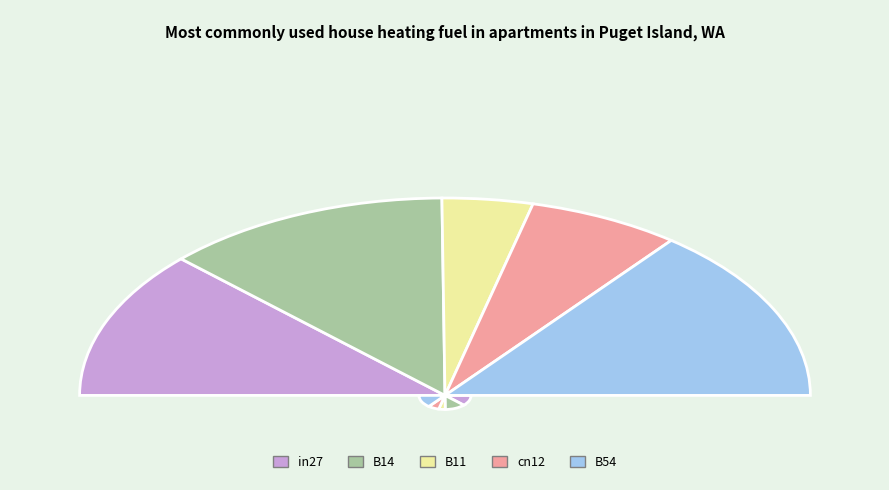

Does any single category account for the majority?

No